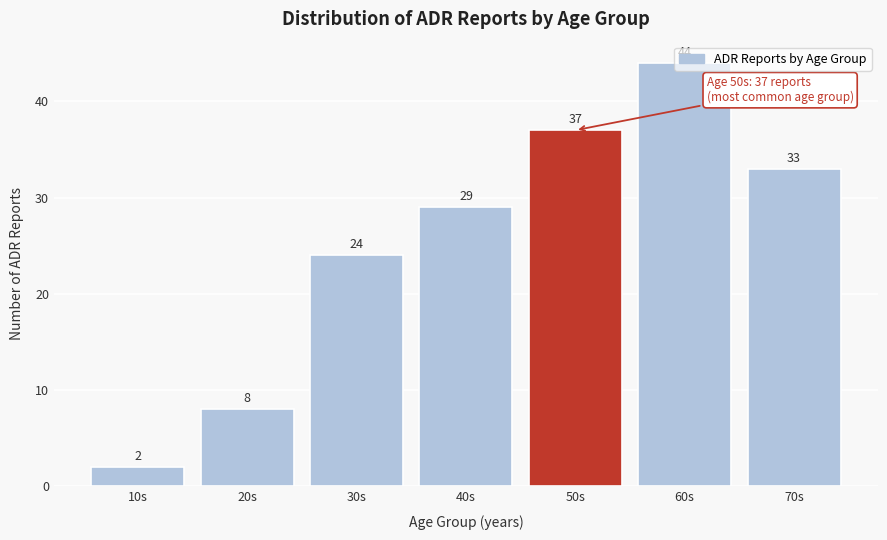

Which label corresponds to the largest value in the chart?

60s